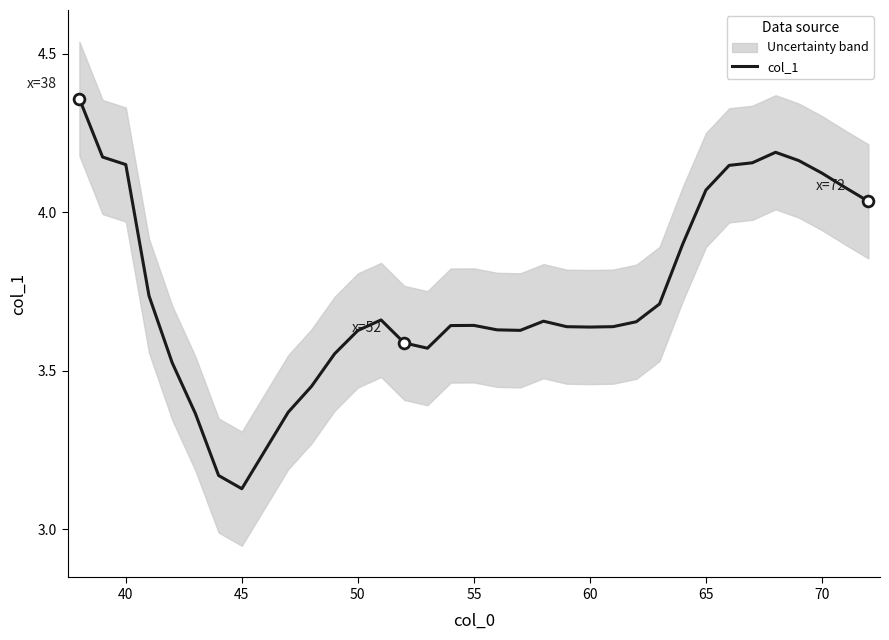

At which label is col_1 closest to 3?

45